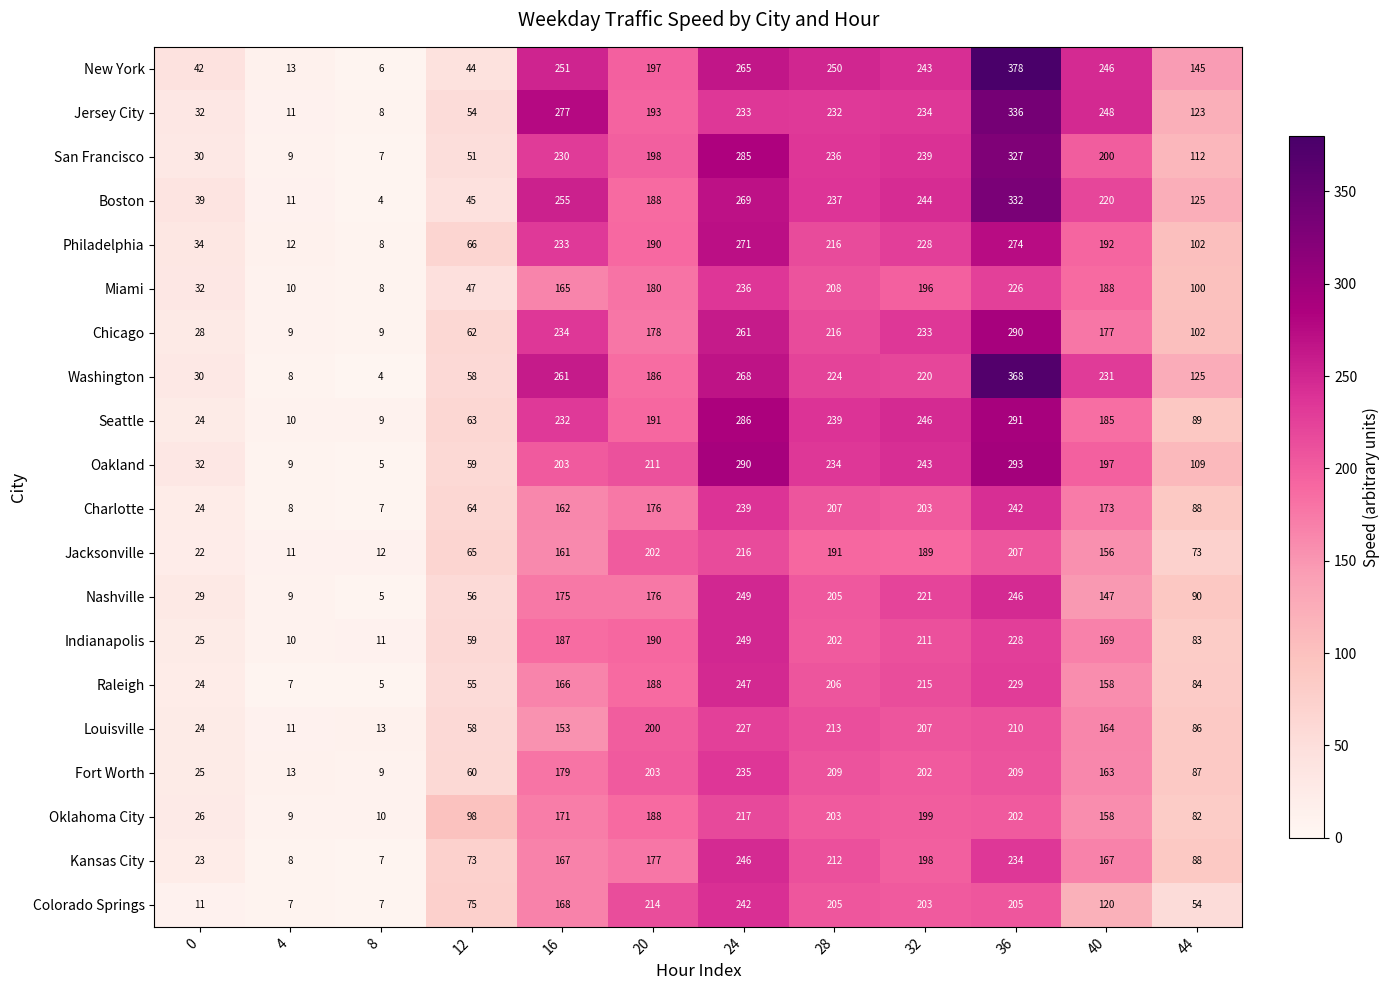

Count the number of categories in the chart.

12